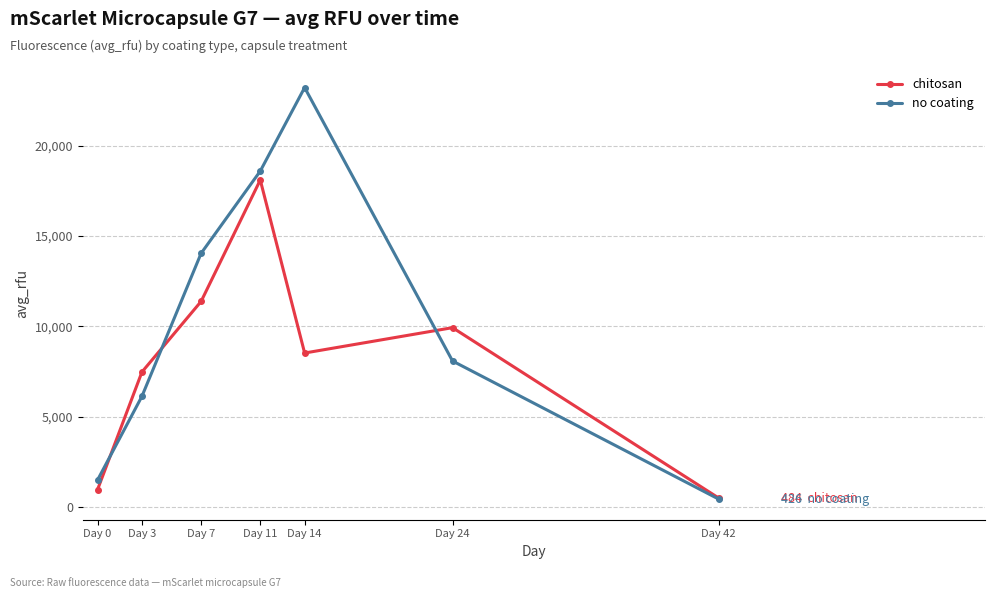

Reading right to left, list all the values displayed in this chart.

chitosan: 483.8	9923.3	8518.8	18102.0	11377.0	7467.9	956.4
no coating: 425.6	8076.9	23220.9	18595.8	14040.5	6121.9	1487.9